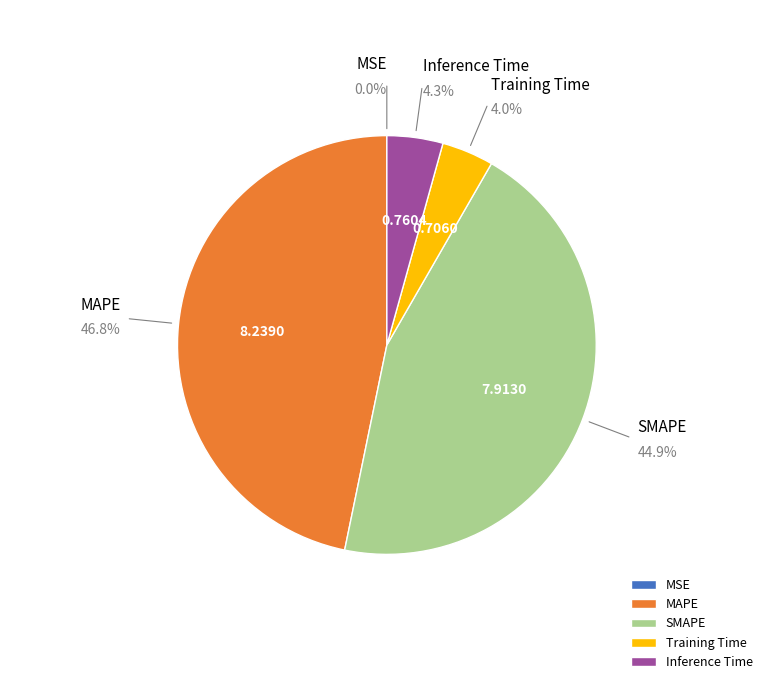

To the nearest percent, what is the difference between the SMAPE and Inference Time slice percentages?

41%